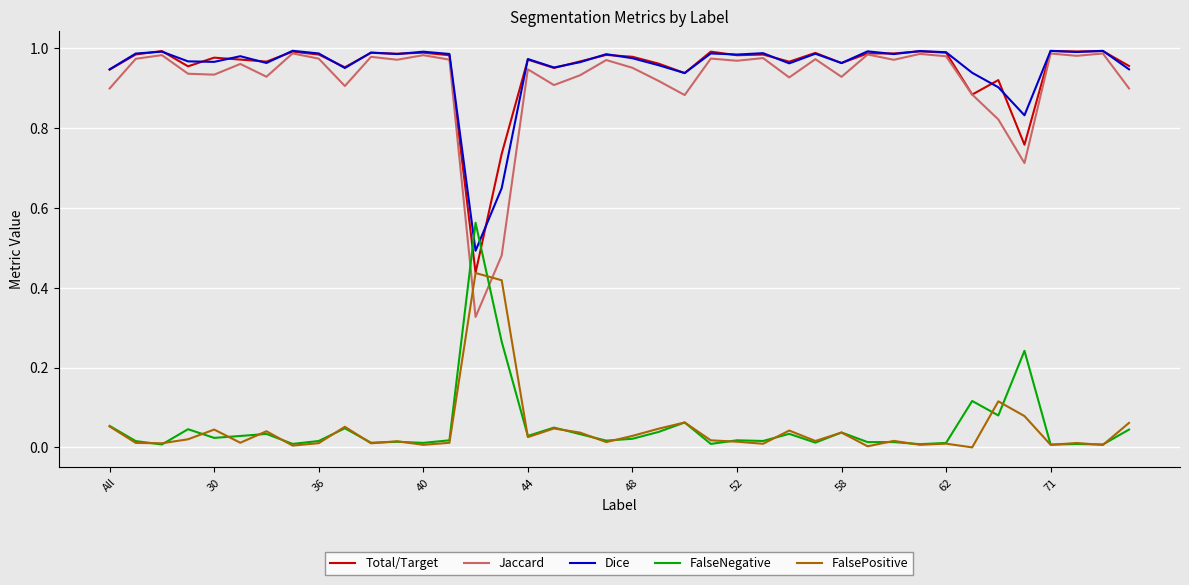

Which series has the largest range (max minus min)?

Jaccard